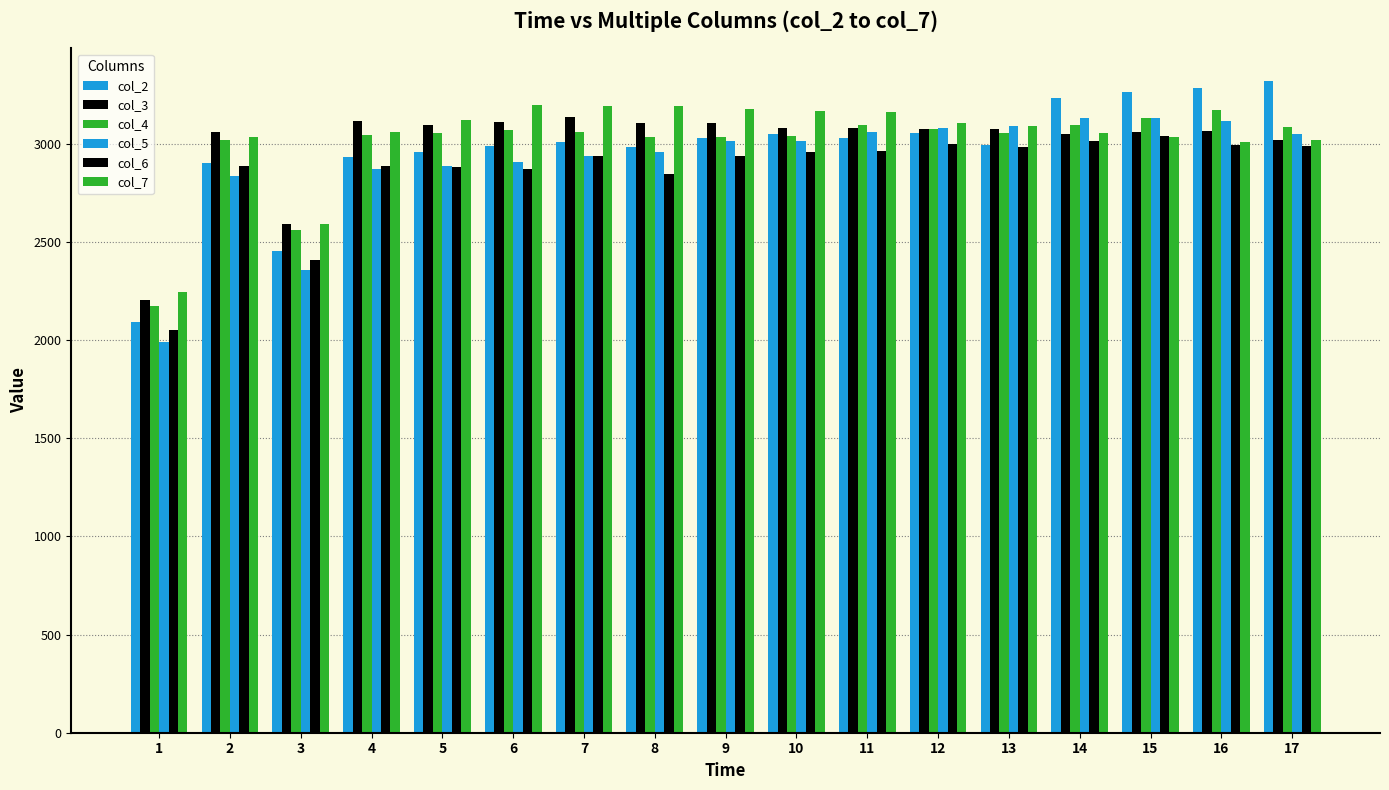

What is the average value of the col_3 series?

3002.5